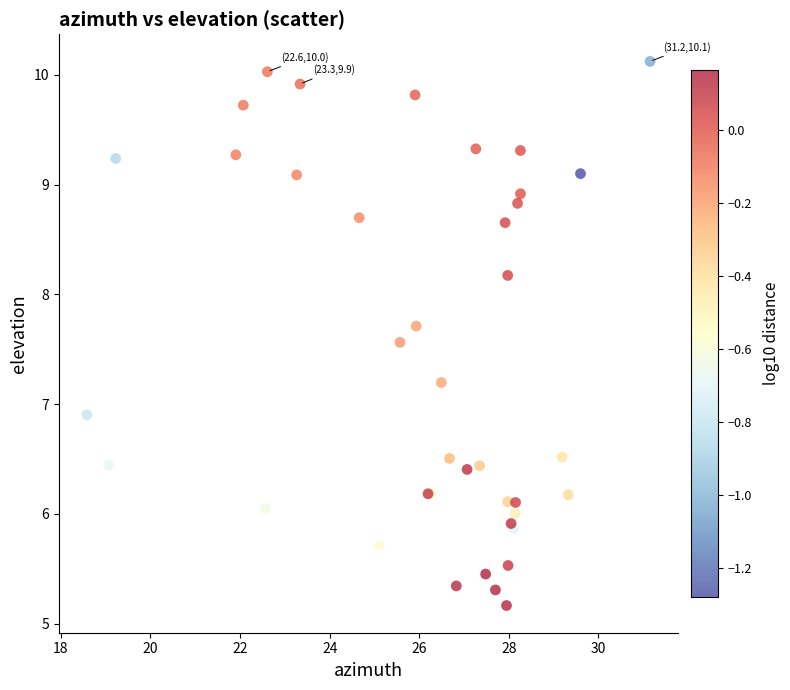

What Y value in the scatter plot is closest to 7?

6.9